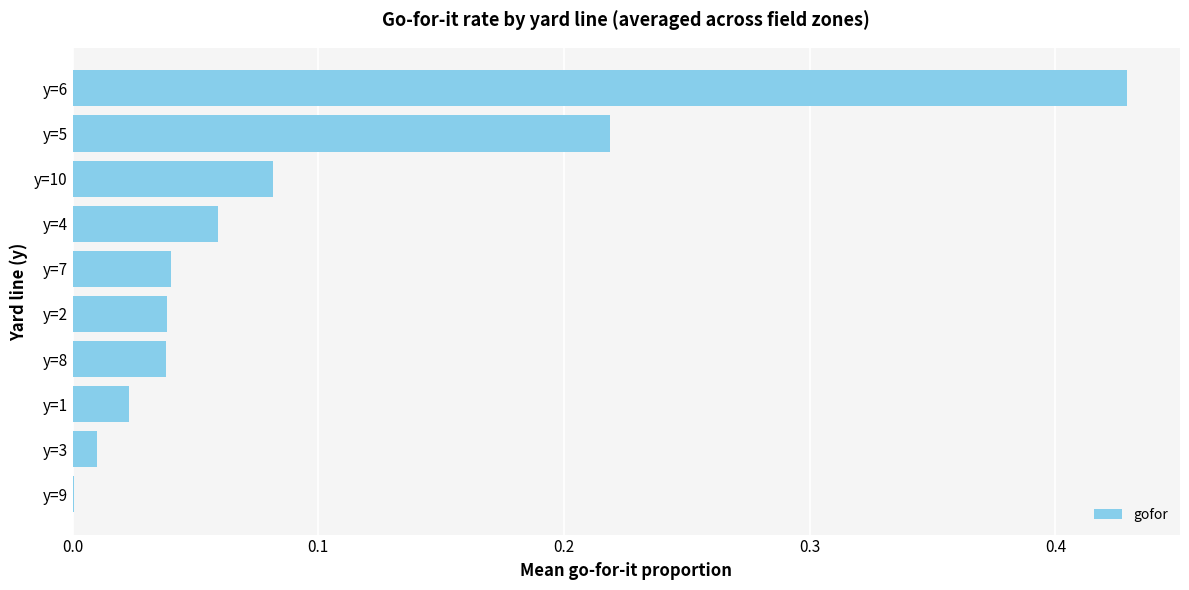

What is the sum of all values?

0.9